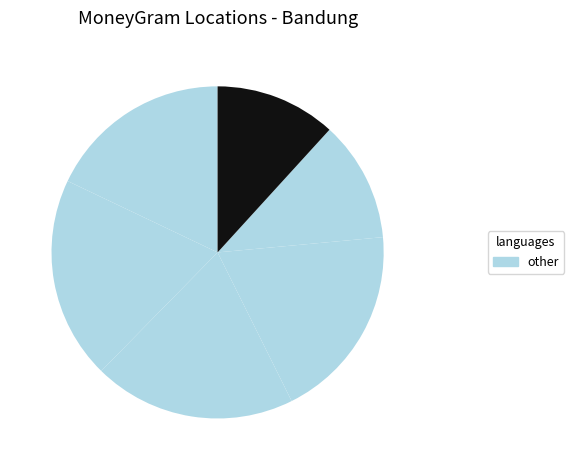

How many slices are in this pie chart?

6